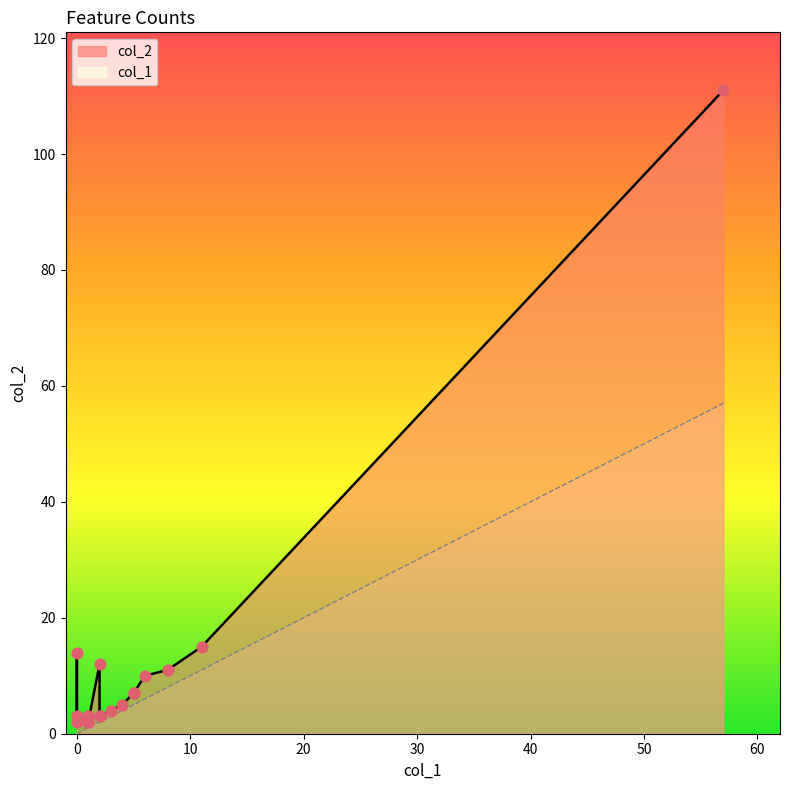

Which series reaches the minimum Y coordinate?

col_1_line